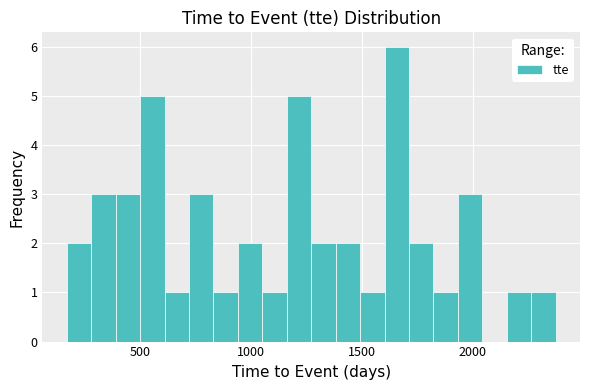

Read against the x-axis, roughly where is the centre of the tallest bar?

1650